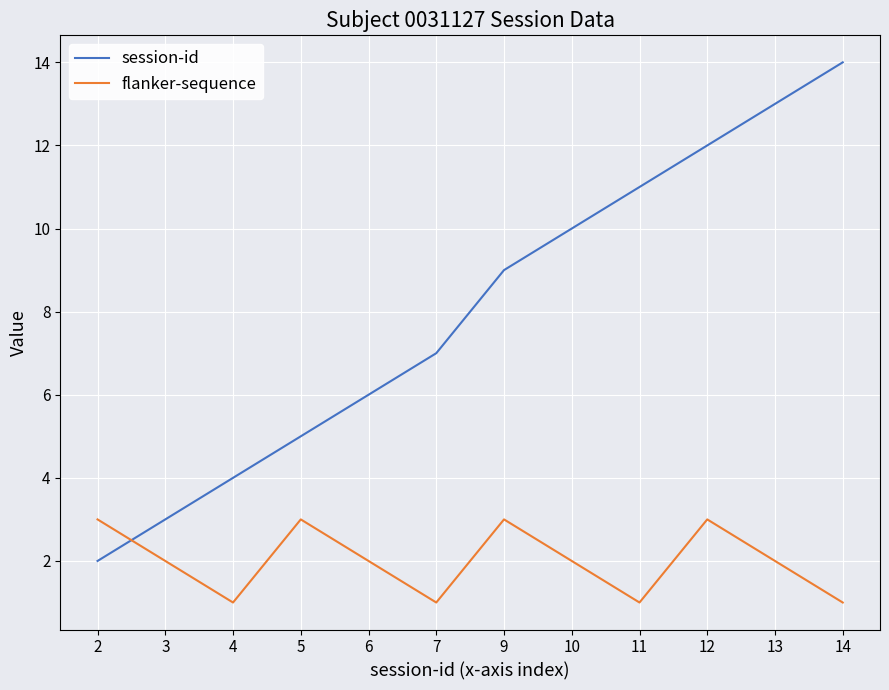

Is it true that session-id equals 5 at 5?

True